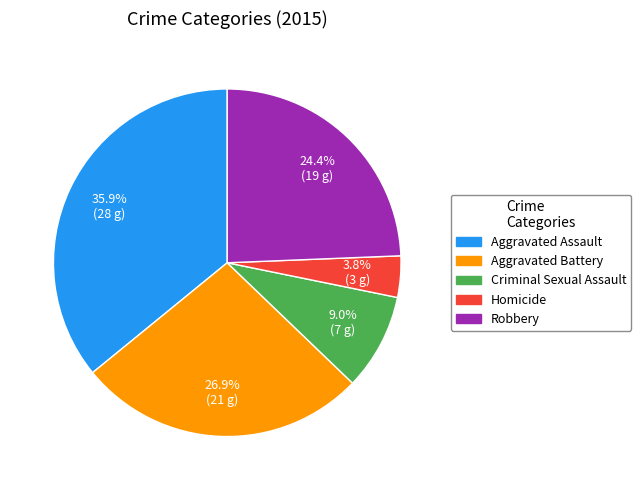

Which has a higher value, Aggravated Battery or Aggravated Assault?

Aggravated Assault